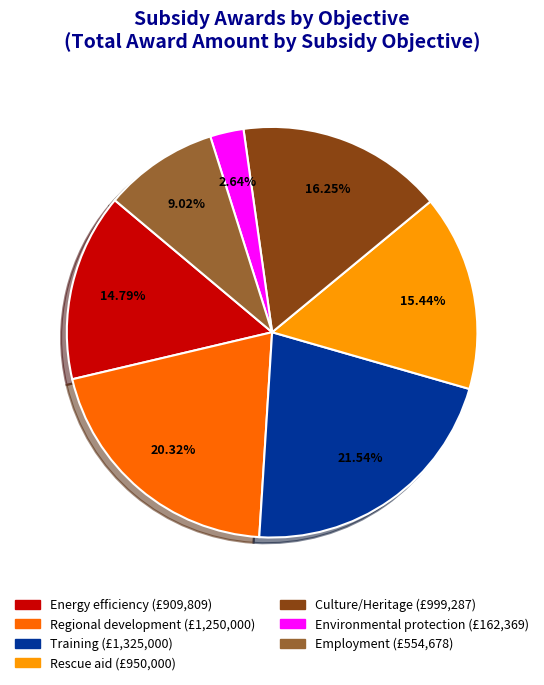

Does any single category account for the majority?

No